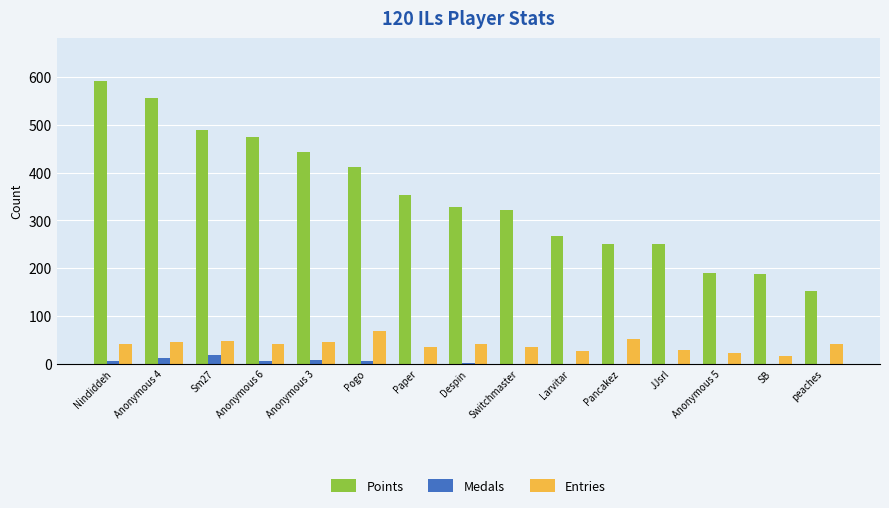

At which category is the sum across all series the highest?

Nindiddeh